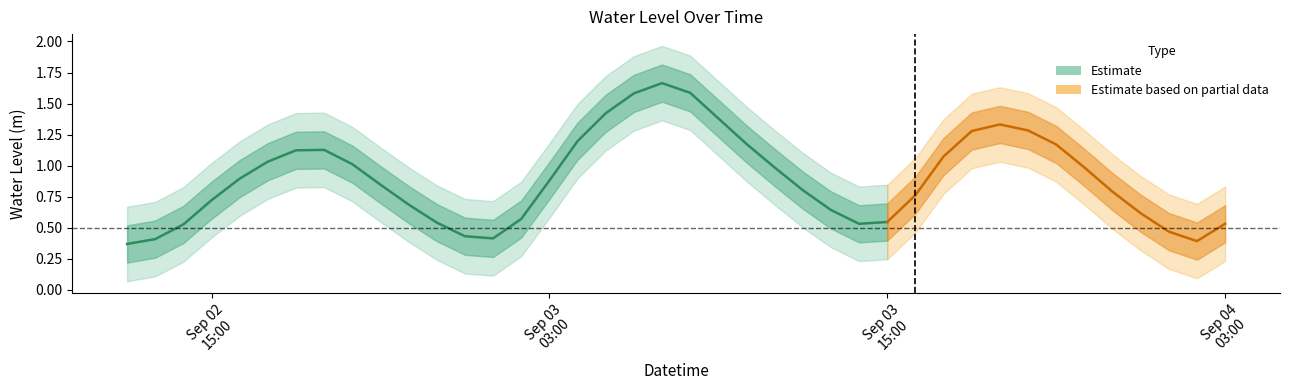

What is the greatest value displayed?

1.7